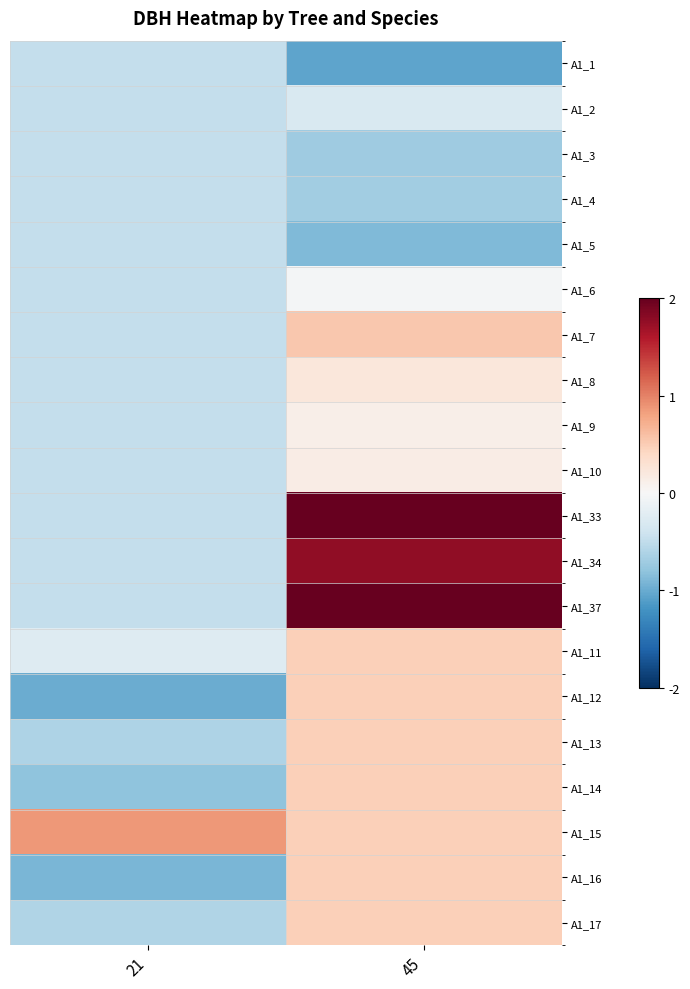

What is the total value across all series at 21?

-9.5